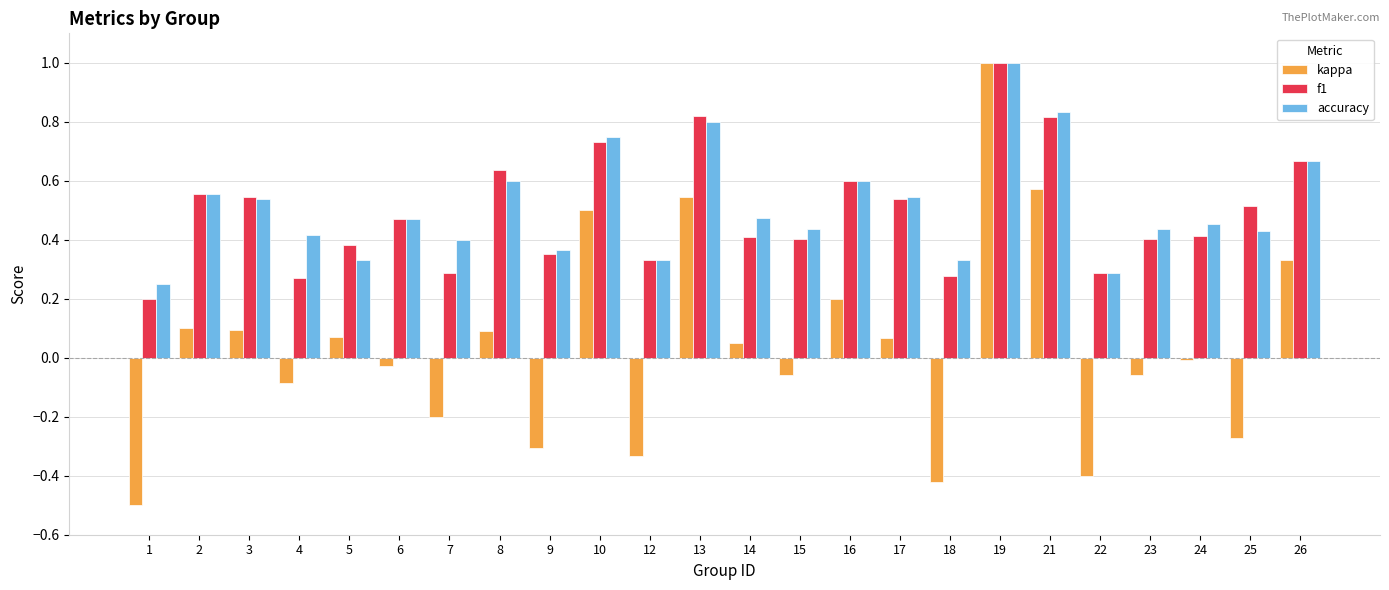

What is the sum of the f1 values at 2 and 5?

0.9